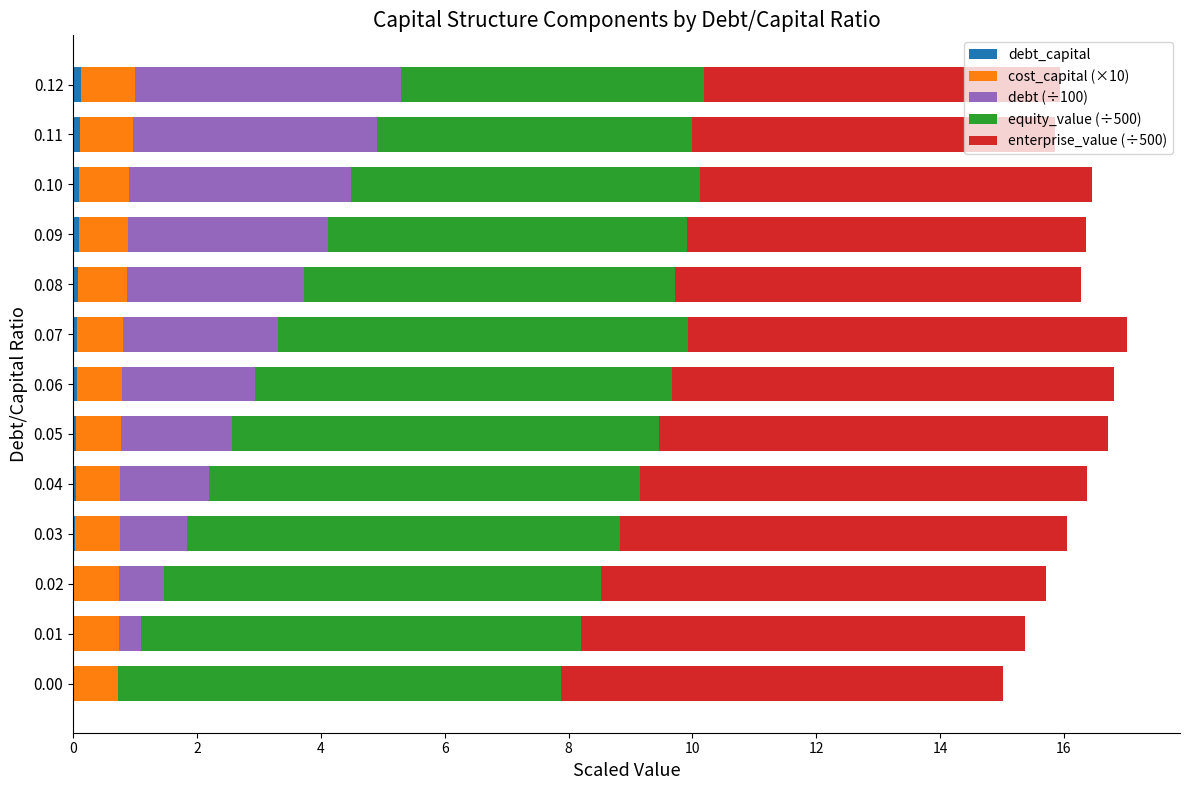

What is the value of the cost_capital (×10) bar at the 7th from the left?

0.7